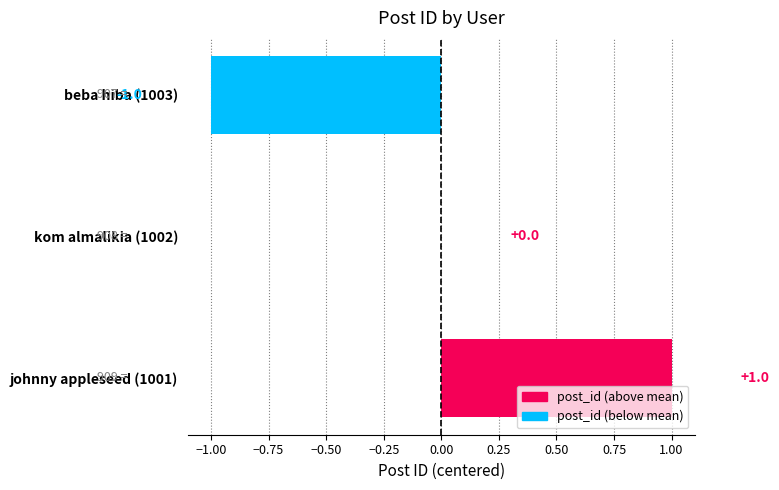

How many values are between -1 and 1?

3